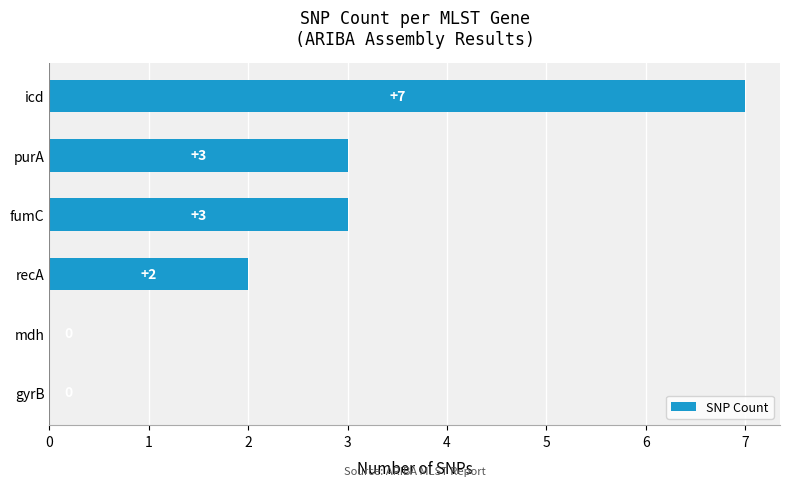

True or false: the data shows 0 at gyrB.

True